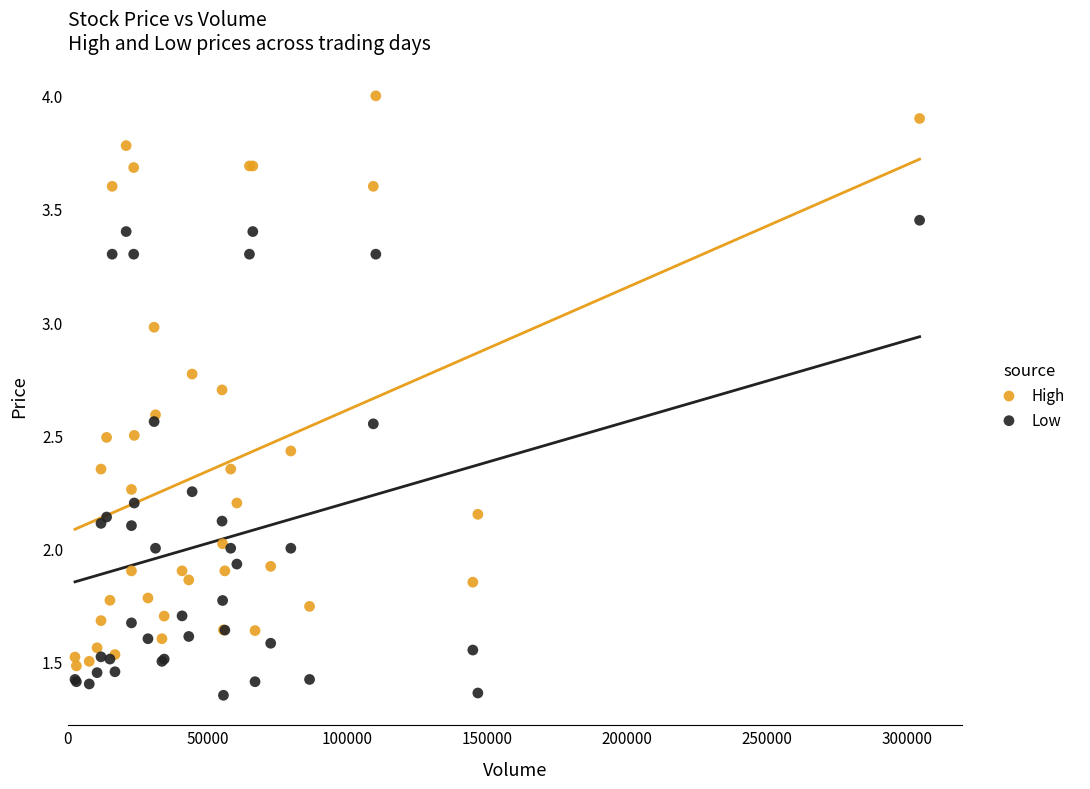

What is the X range (max minus min) for the scatter plot?

302100.0